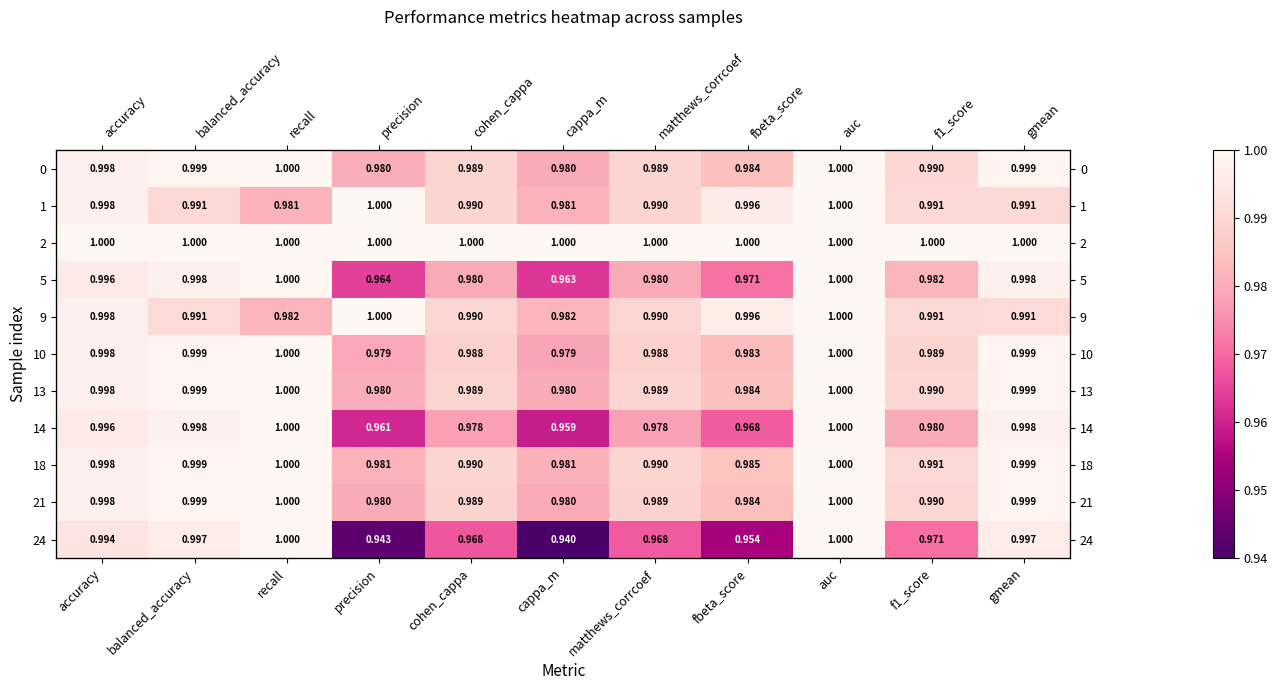

How many categories are shown in the chart?

11